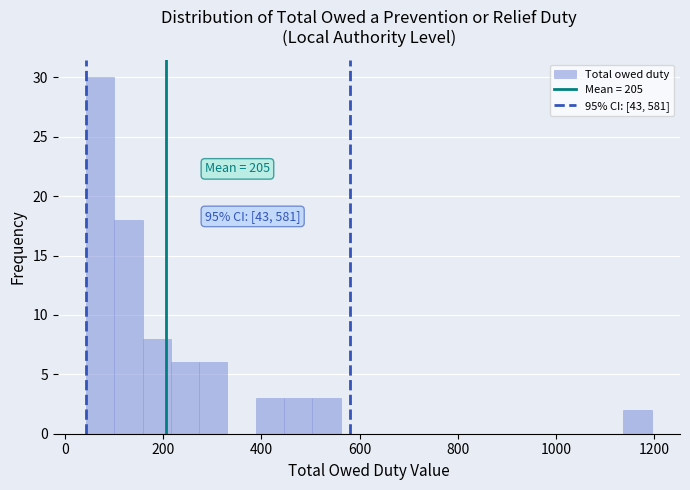

Around what value on the x-axis is the tallest bar? Give the approximate position of its centre, as read against the axis.

80